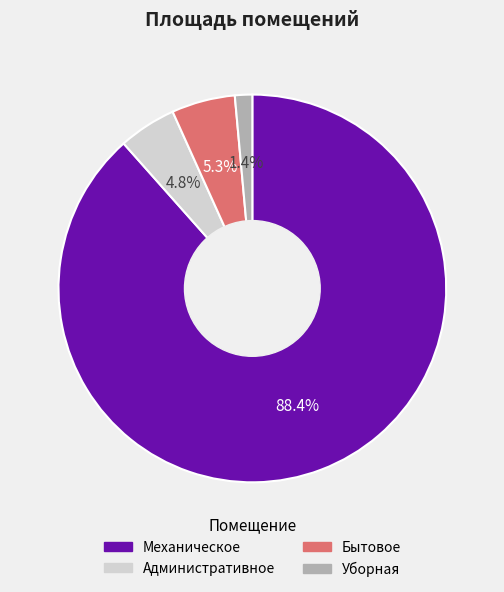

Which category has the biggest portion of the pie?

Механическое